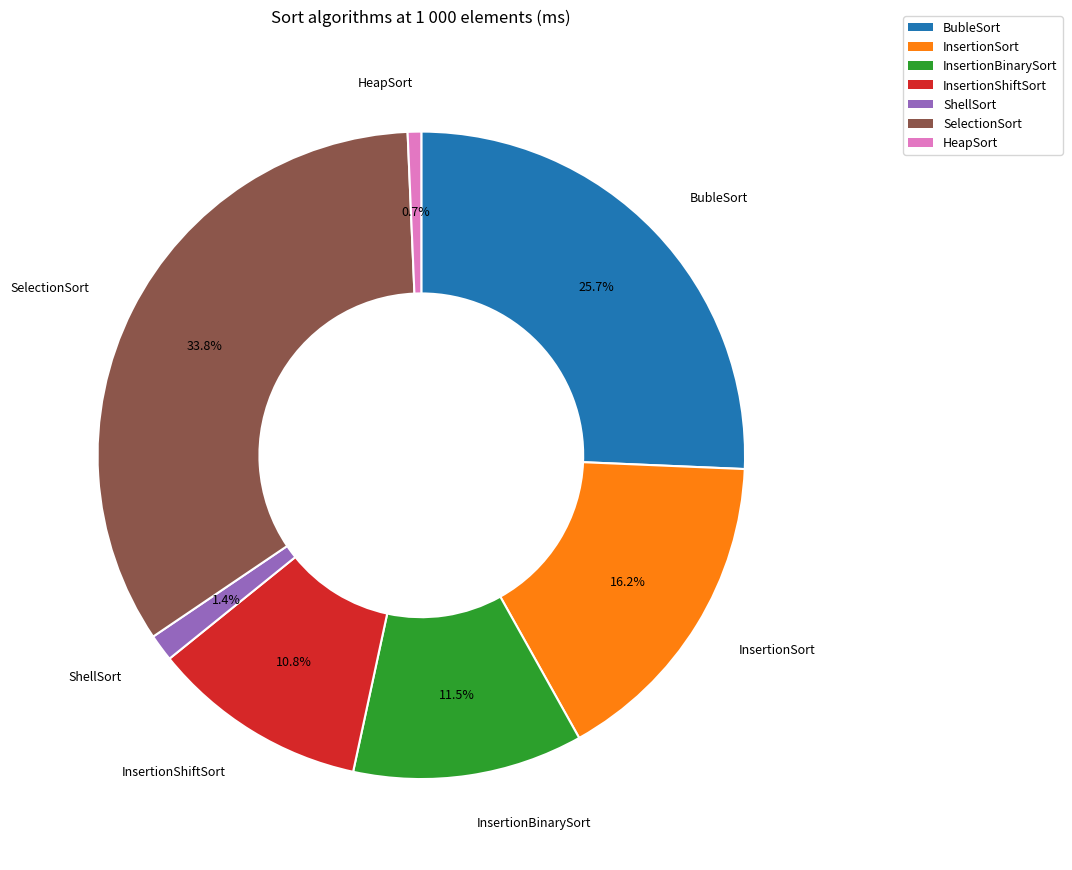

How many slices are in this pie chart?

7